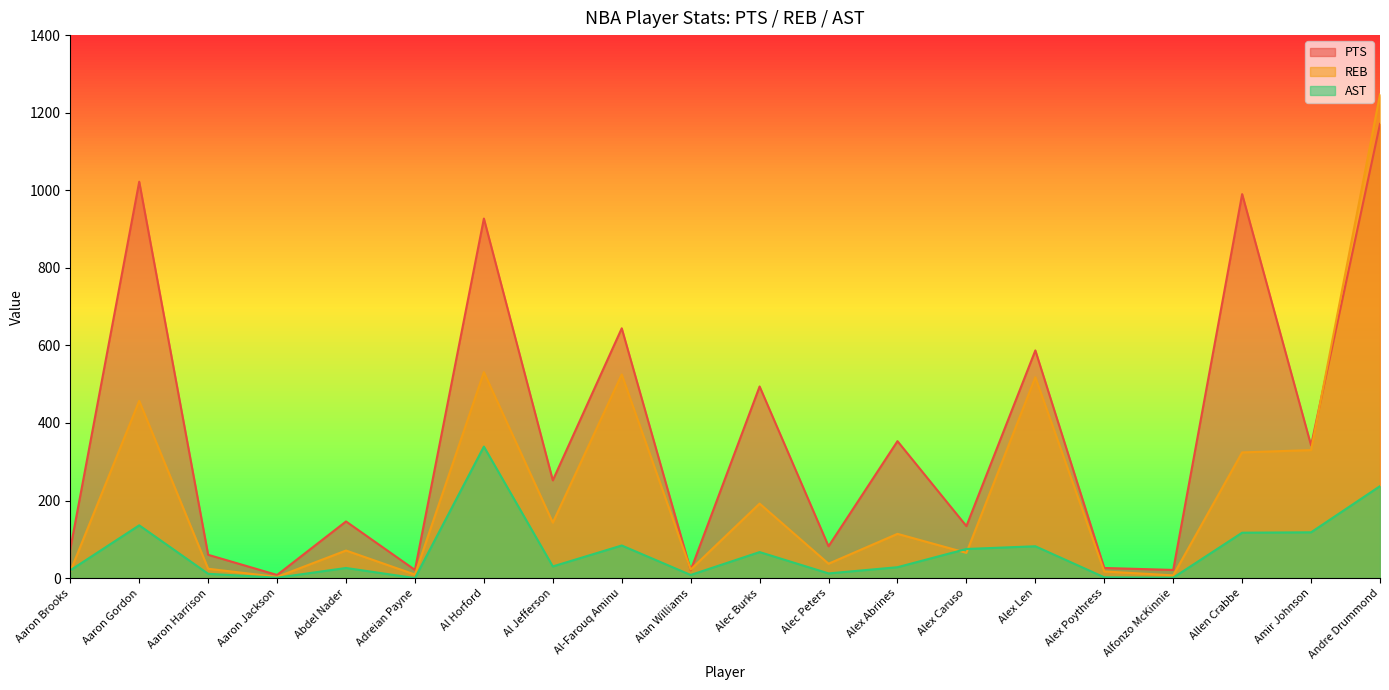

Between Abdel Nader and Alan Williams, which is larger?

Abdel Nader